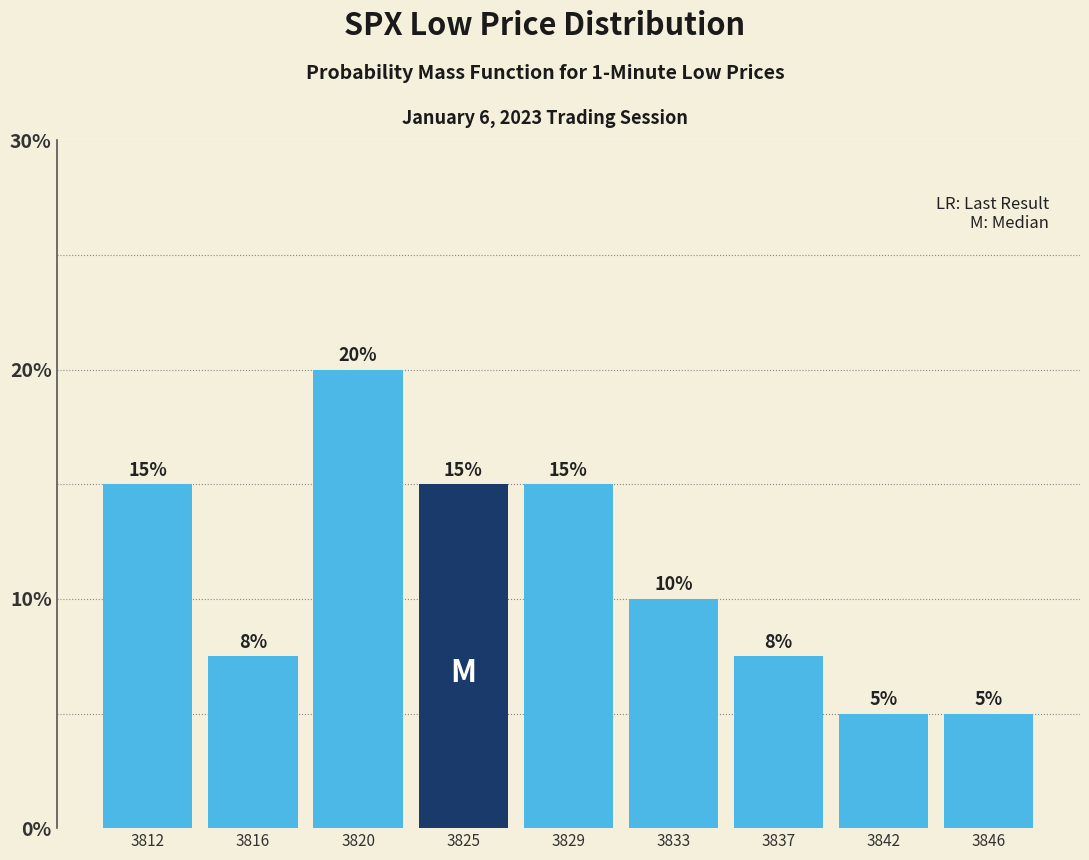

Are the bars horizontal?

No